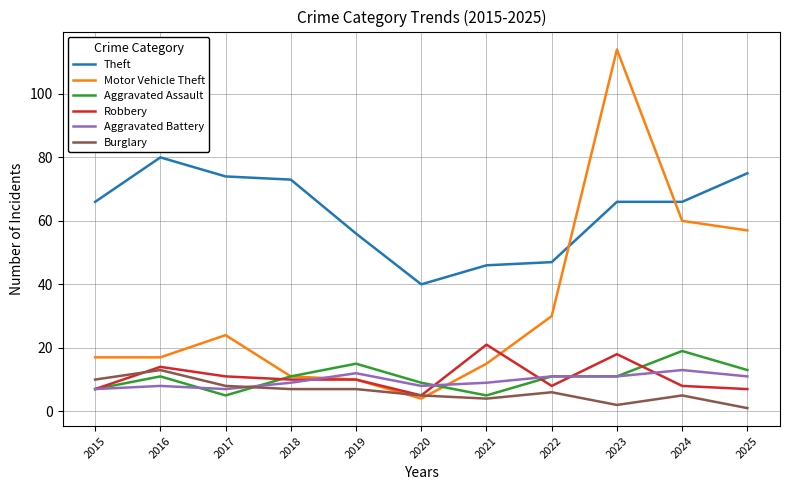

At which category does the chart reach its minimum across all series?

2025